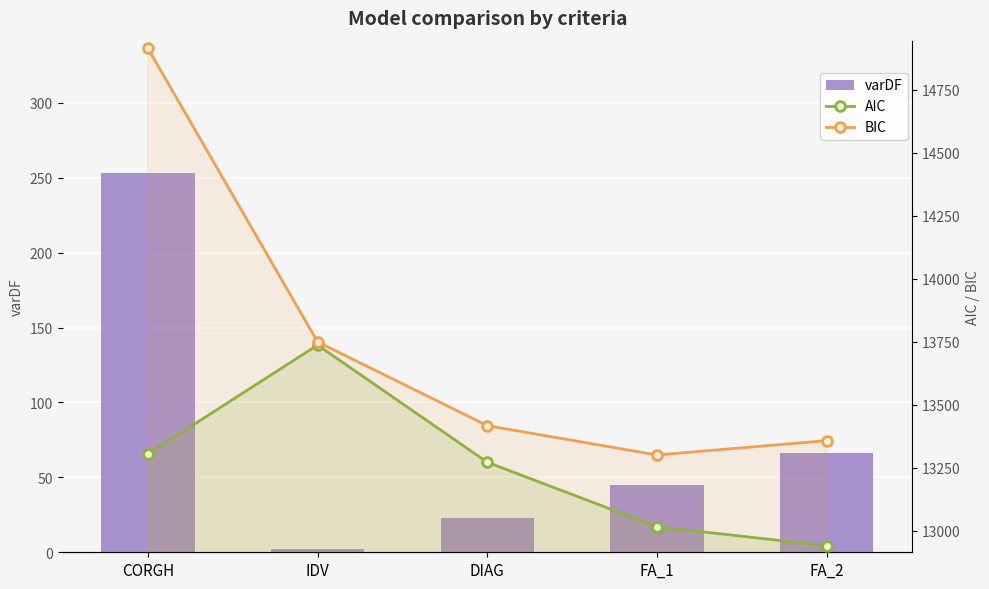

What is the spread (max minus min) of values at DIAG?

13394.3